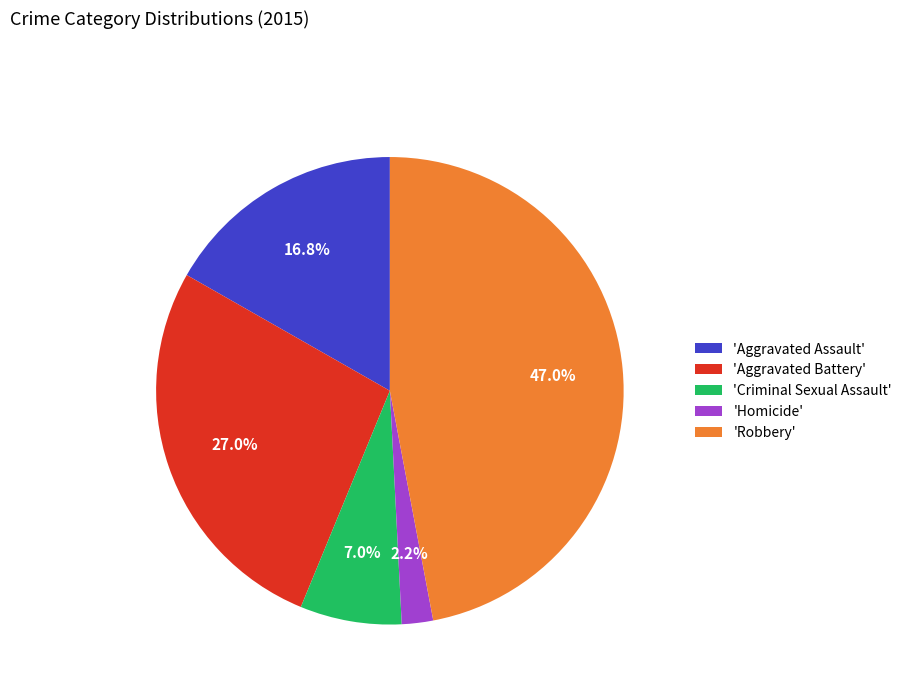

Does any single category account for the majority?

No